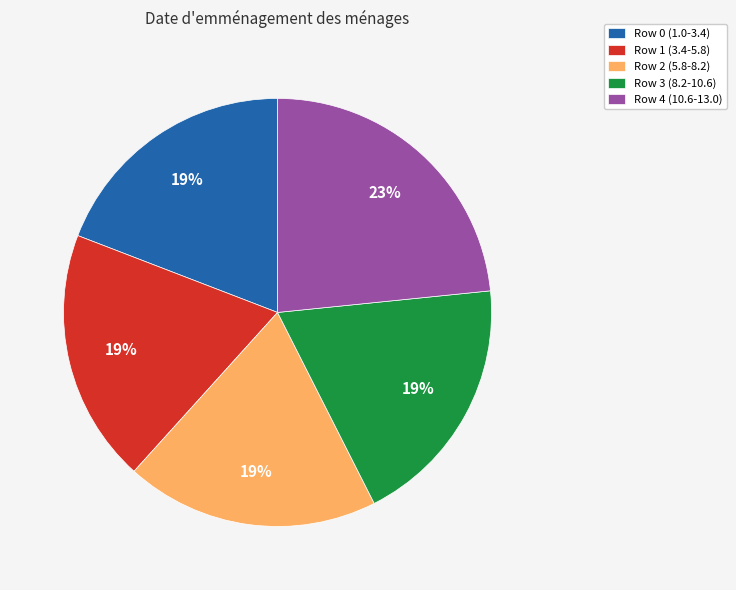

Do Row 4 (10.6-13.0) and Row 0 (1.0-3.4) together represent more than half of the pie?

No